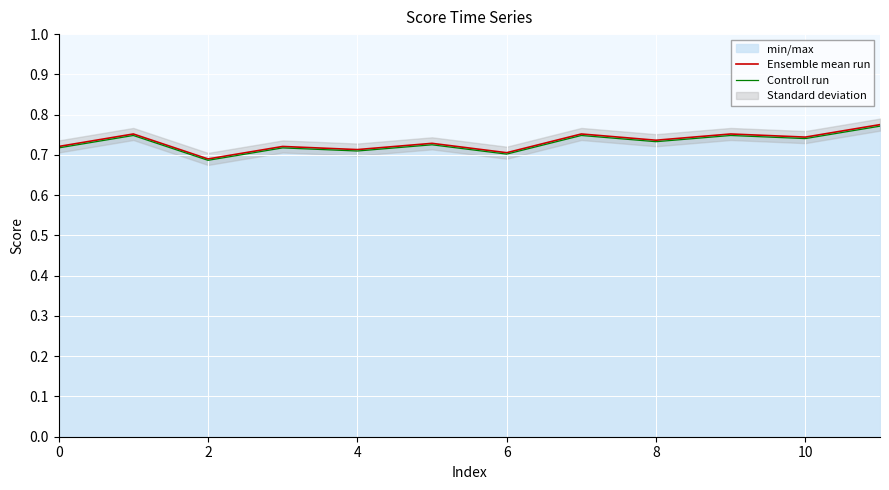

Where is Controll run nearest to the value 0?

2